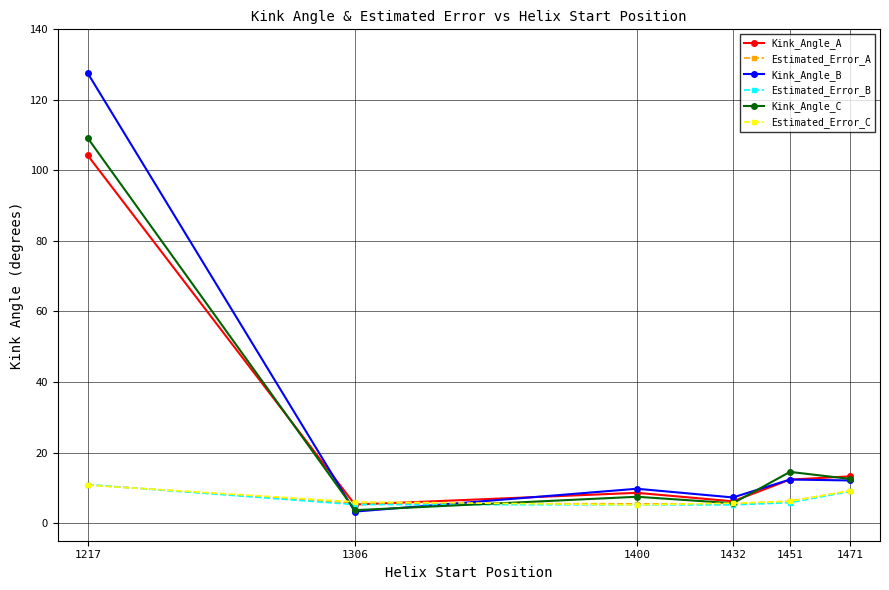

At how many categories does at least one series exceed 94?

1